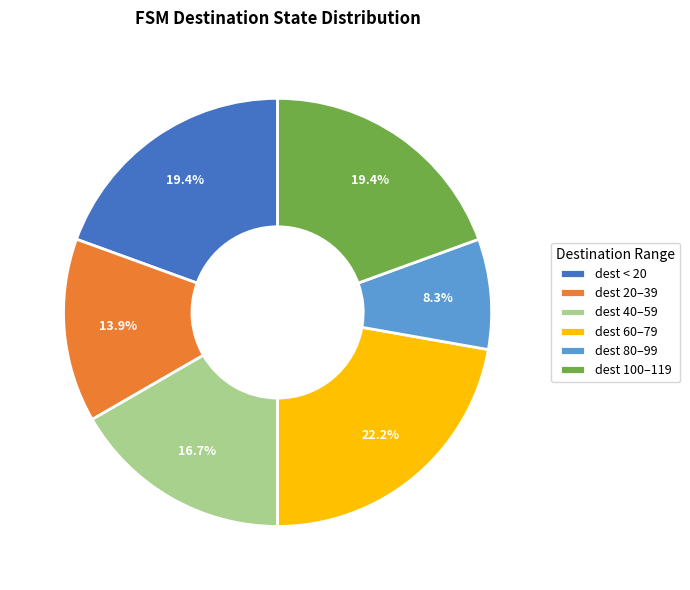

Between dest 20–39 and dest < 20, which is larger?

dest < 20